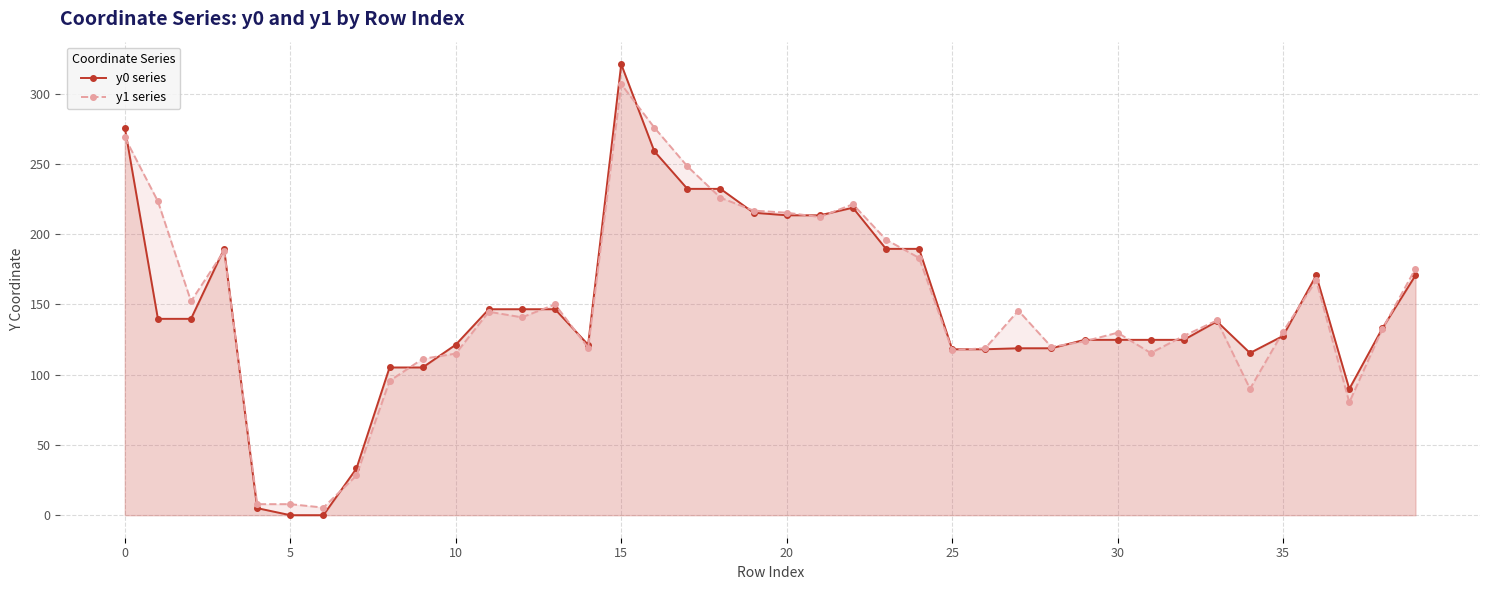

How many series are shown in this chart?

2